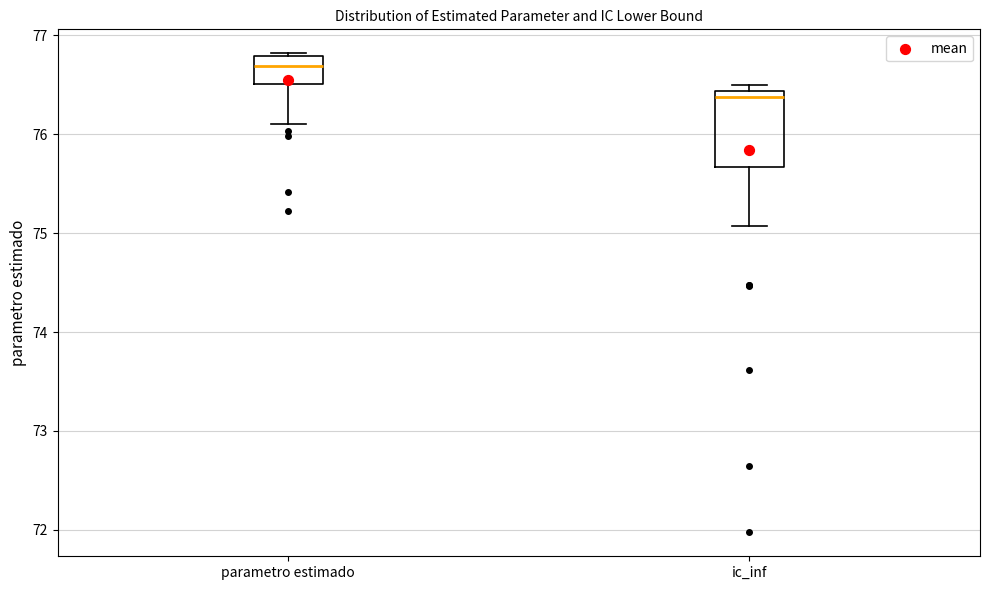

Reading left to right, read every box against the y-axis: the position of its median line, the range the box covers, and the ends of its whiskers. The values are not printed on the chart, so give them approximately, as read against the axis.

parametro estimado: median 76.7, box 76.5 to 76.8, whiskers 76.1 to 76.8
ic_inf: median 76.4 (just below the box's upper edge), box 75.7 to 76.4, whiskers 75.1 to 76.5